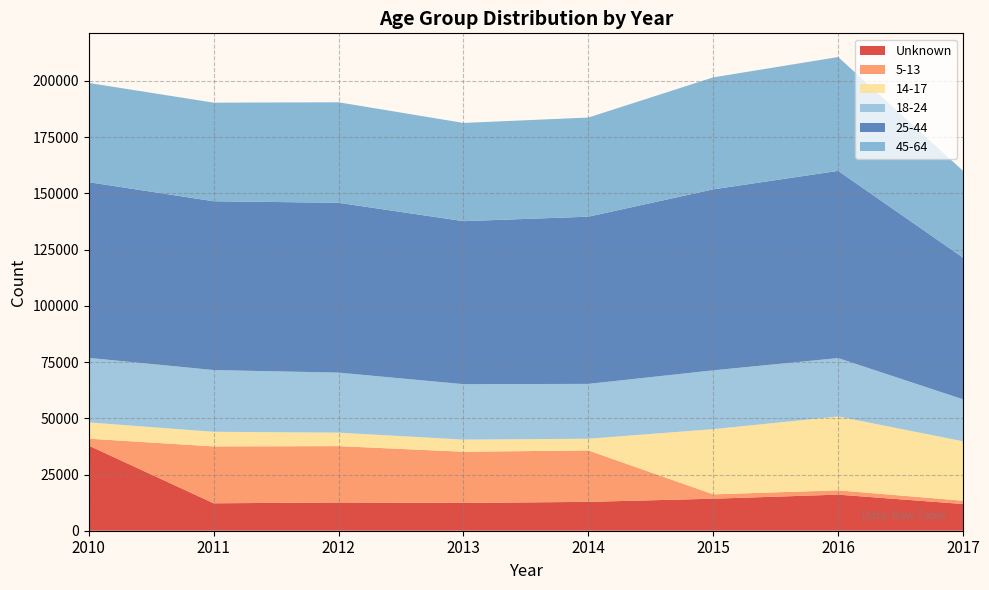

Reading right to left, extract all data points from this chart.

Unknown: 2017=11874	2016=16048	2015=14240	2014=12830	2013=12360	2012=12565	2011=12196	2010=37853
5-13: 2017=1459	2016=1913	2015=1936	2014=22872	2013=22756	2012=25061	2011=25291	2010=3084
14-17: 2017=26437	2016=32845	2015=28989	2014=5200	2013=5408	2012=5996	2011=6503	2010=7238
18-24: 2017=18657	2016=25975	2015=26162	2014=24399	2013=24650	2012=26688	2011=27451	2010=28688
25-44: 2017=63019	2016=83252	2015=80487	2014=74355	2013=72493	2012=75524	2011=75079	2010=78132
45-64: 2017=38584	2016=50627	2015=49793	2014=44092	2013=43678	2012=44699	2011=43839	2010=44132